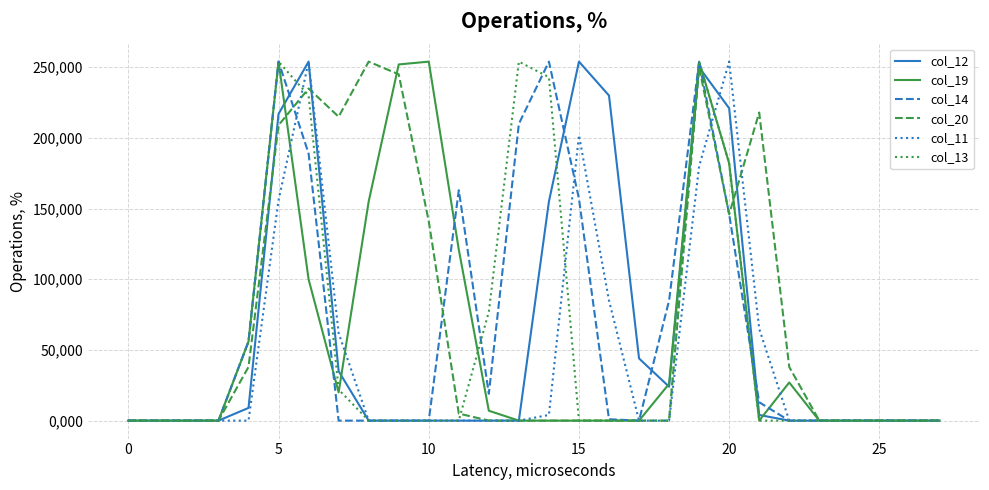

What are all the series names shown in the legend?

col_12, col_19, col_14, col_20, col_11, col_13